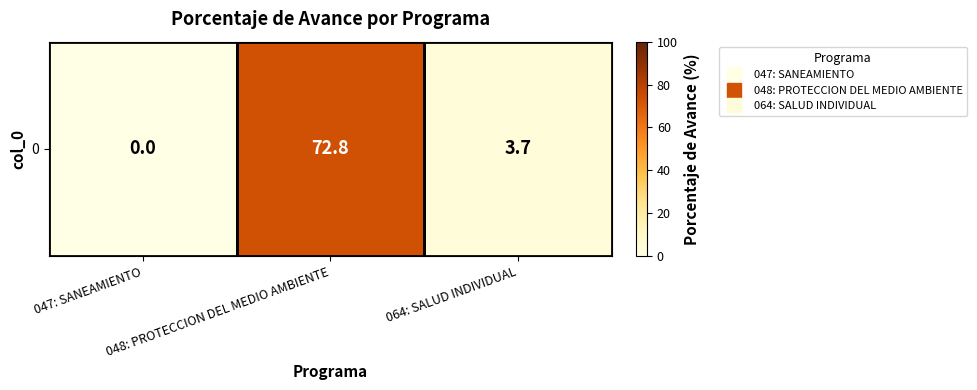

What is the difference between the values at 047: SANEAMIENTO and 064: SALUD INDIVIDUAL?

3.7